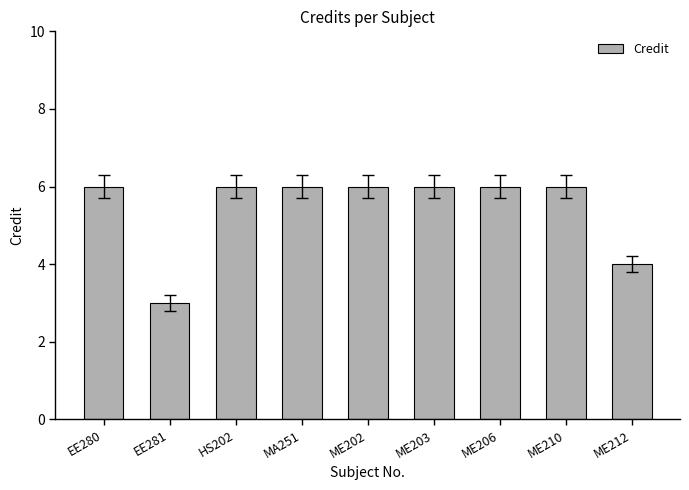

What value does the data have at ME202?

6